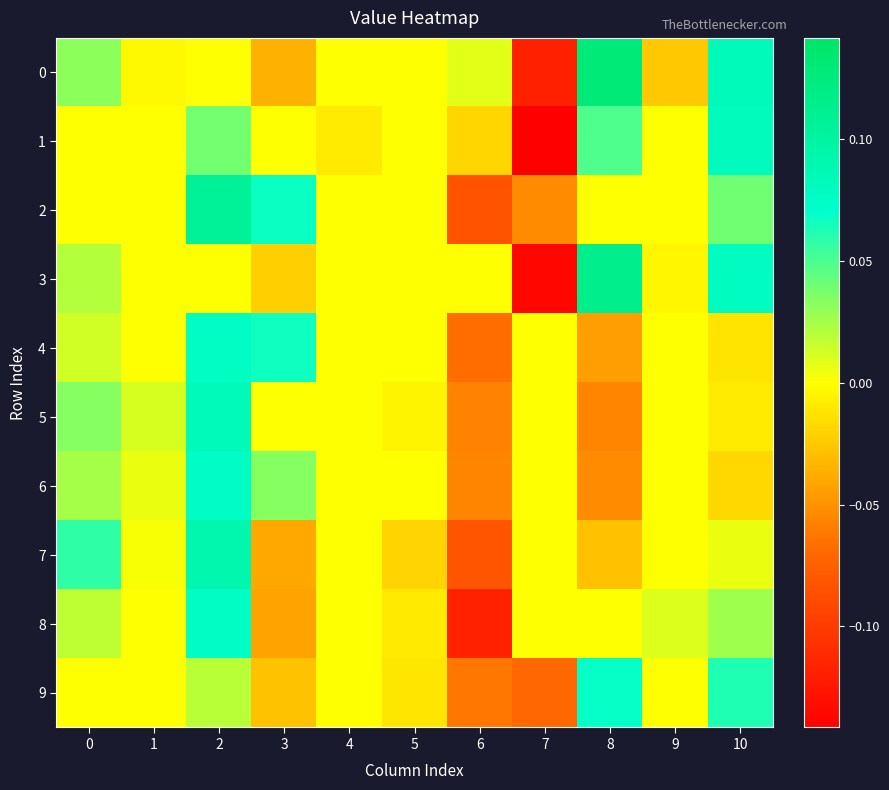

Which series changed the most between 4 and 5?

7